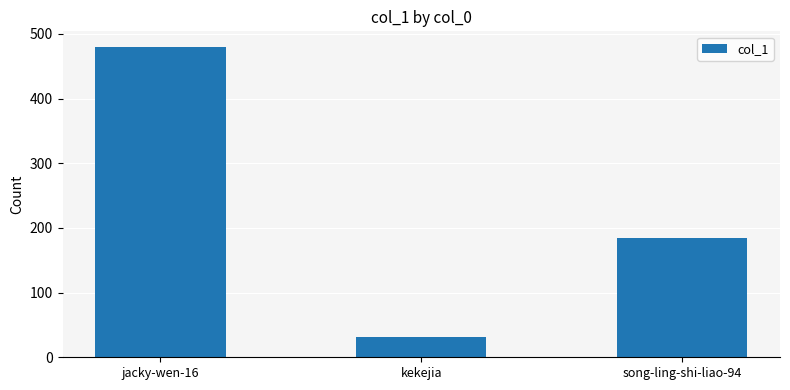

Is it true that the value at kekejia is 32?

True